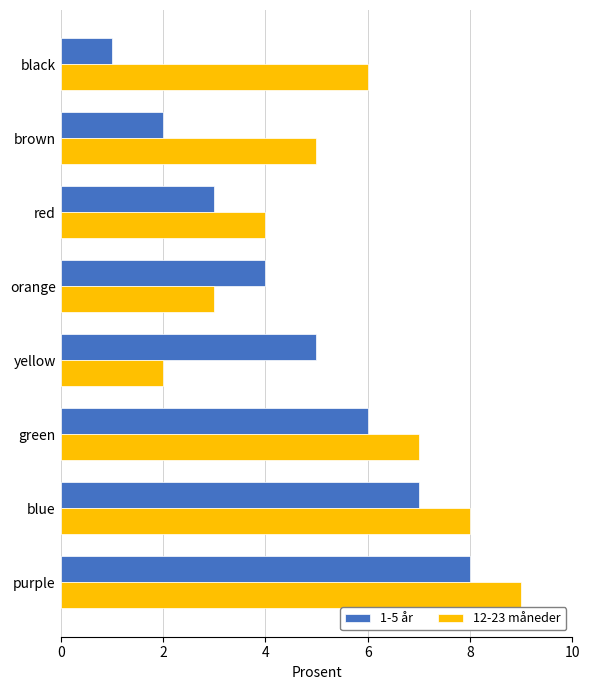

What is the sum of all 1-5 år values?

36